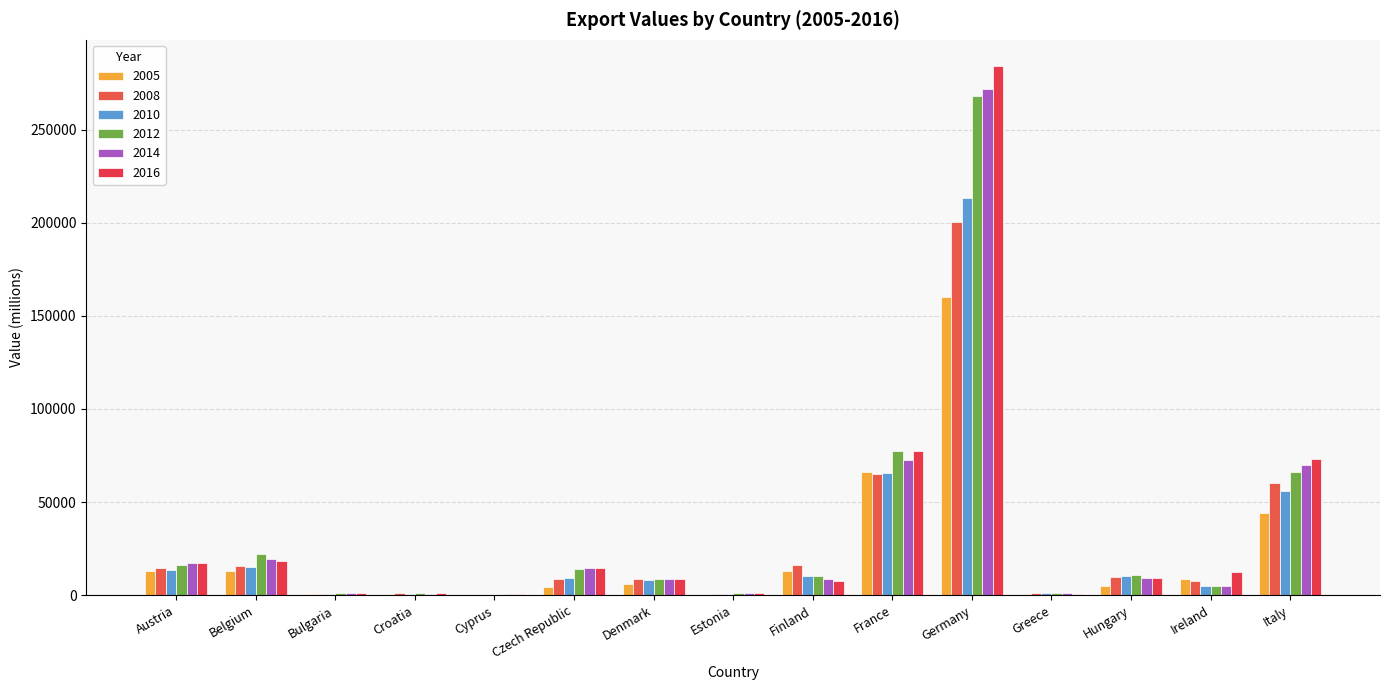

How many groups of bars are there?

15